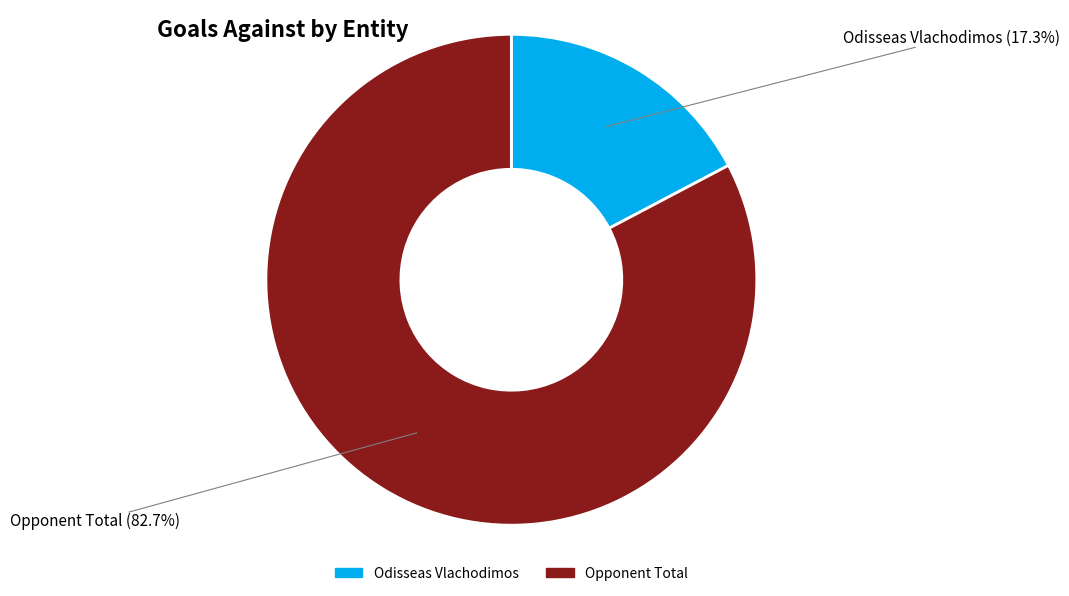

What percentage is NOT represented by Opponent Total?

17.3%